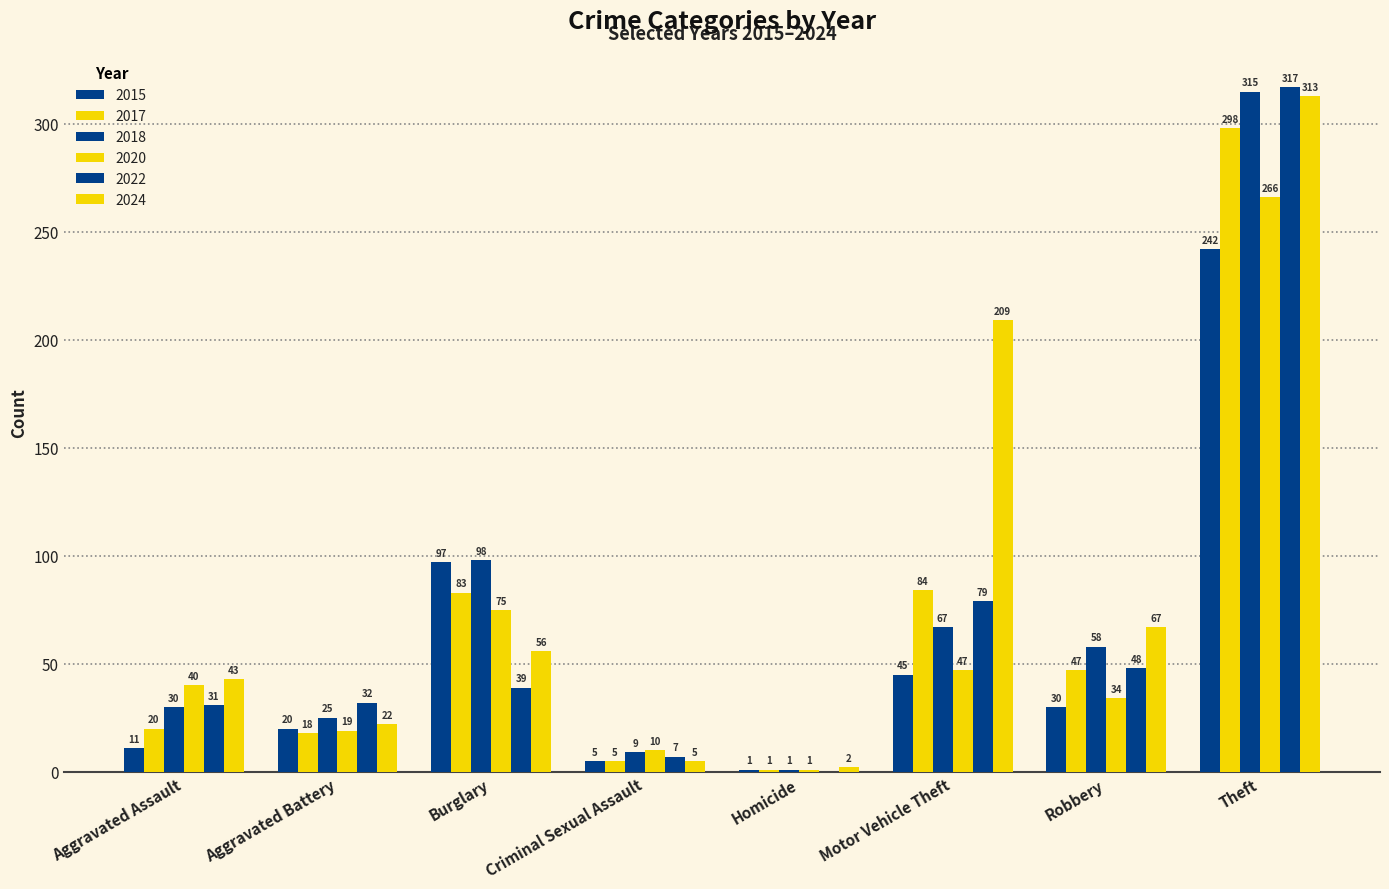

What is the value of the 2020 bar at the 3rd from the left?

75